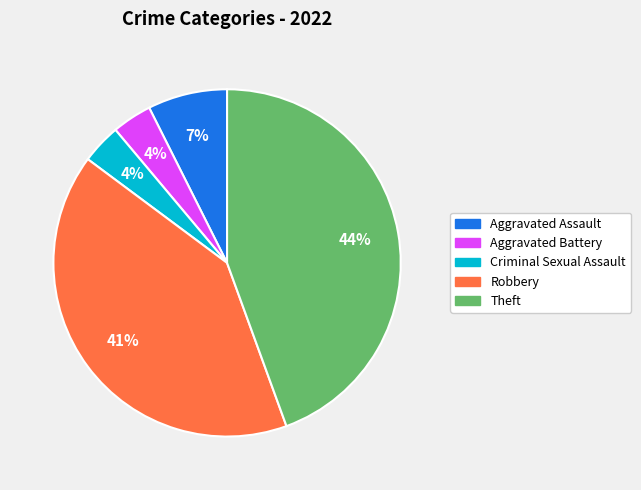

To the nearest percent, what percentage of the pie is Criminal Sexual Assault?

4%